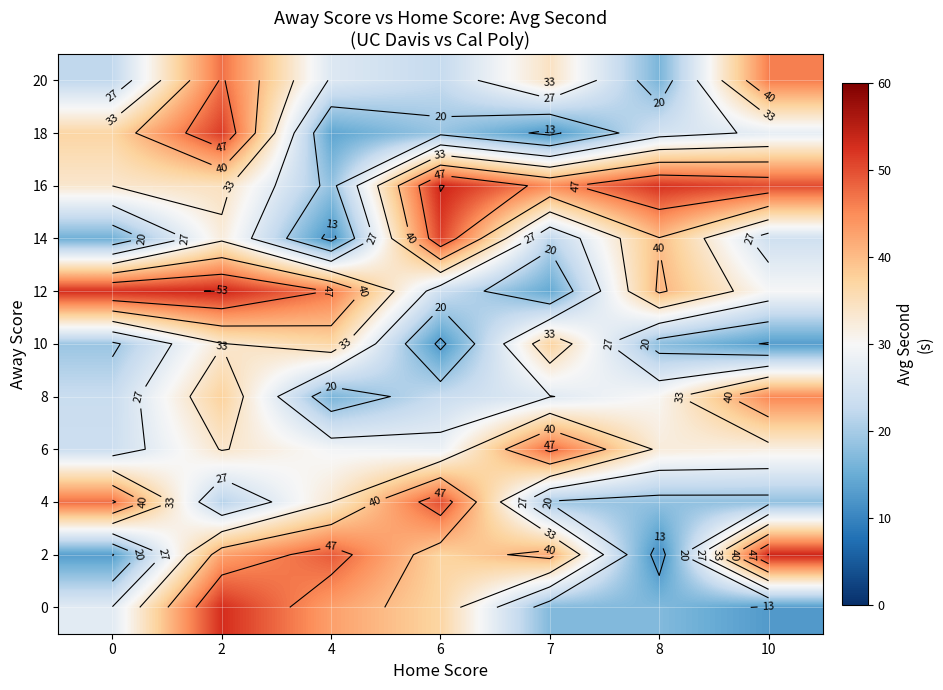

Which series has the largest total across all categories?

row_8